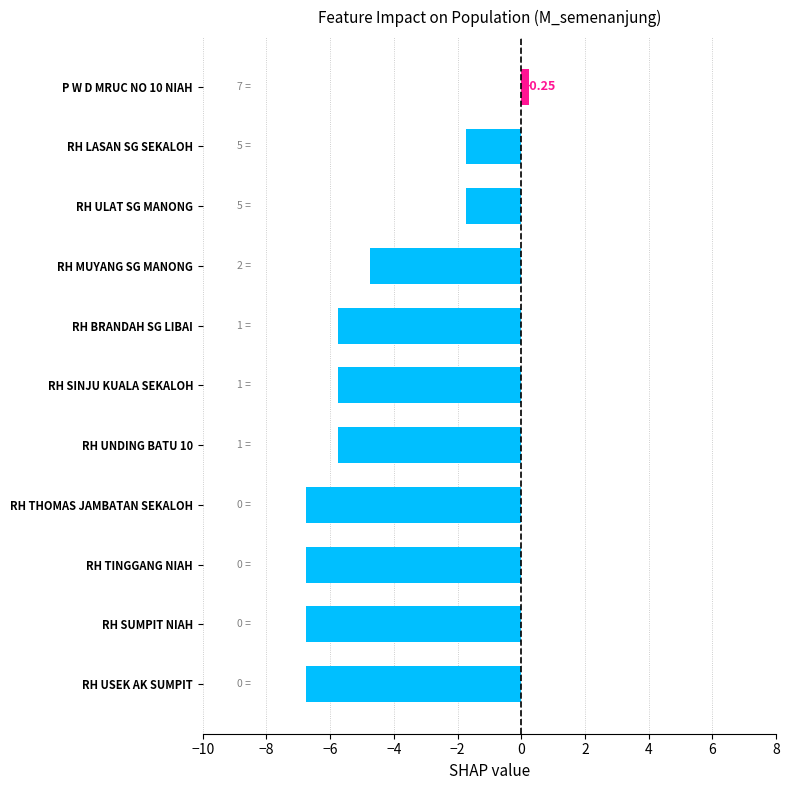

What is the change in value from RH USEK AK SUMPIT to RH SINJU KUALA SEKALOH?

+1.0